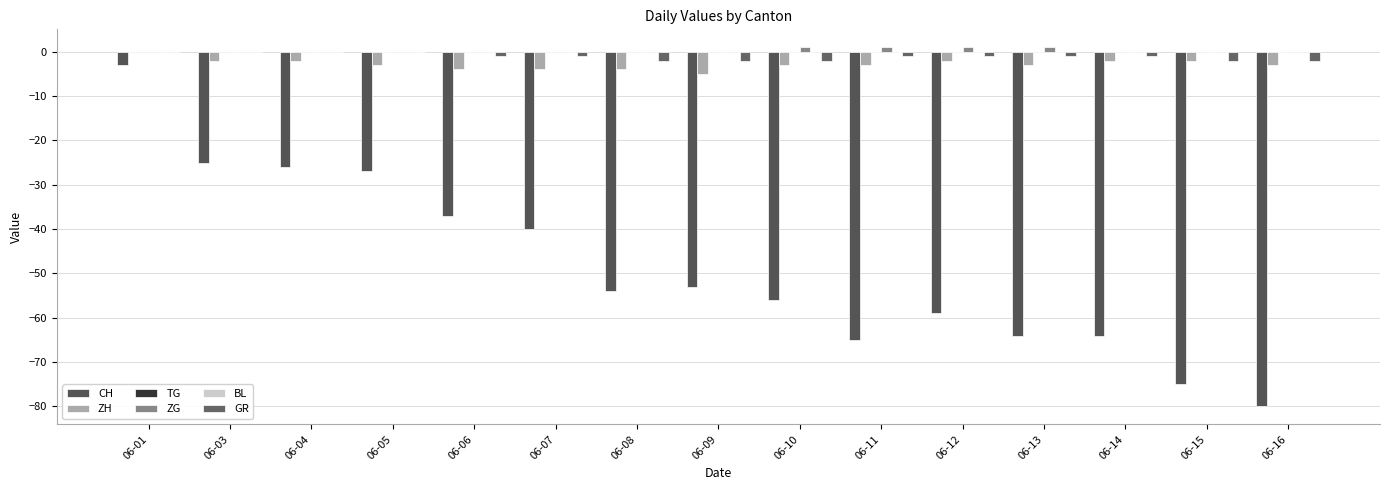

How many groups of bars are there?

15